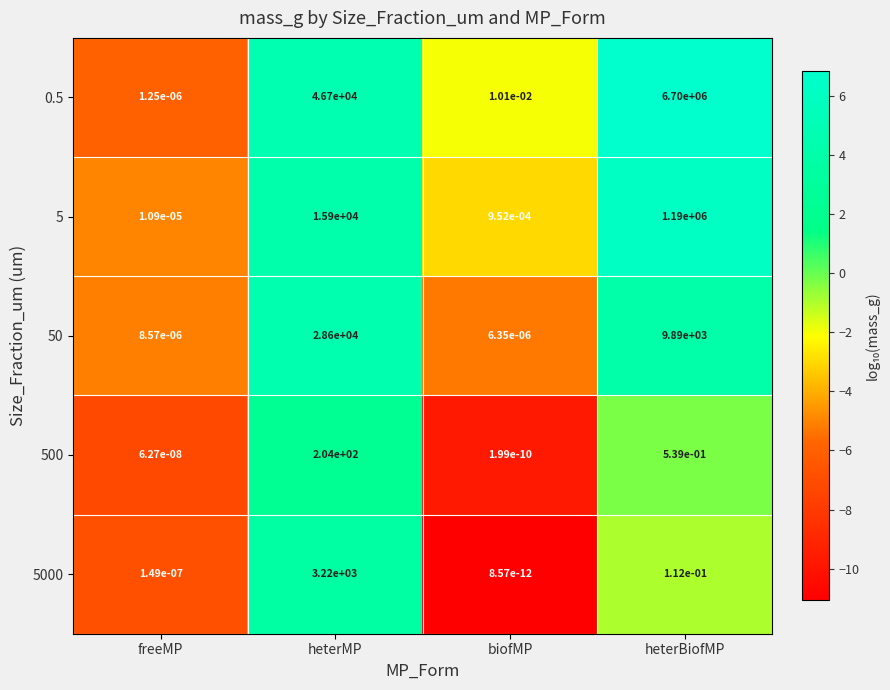

How many distinct data groups are displayed?

5